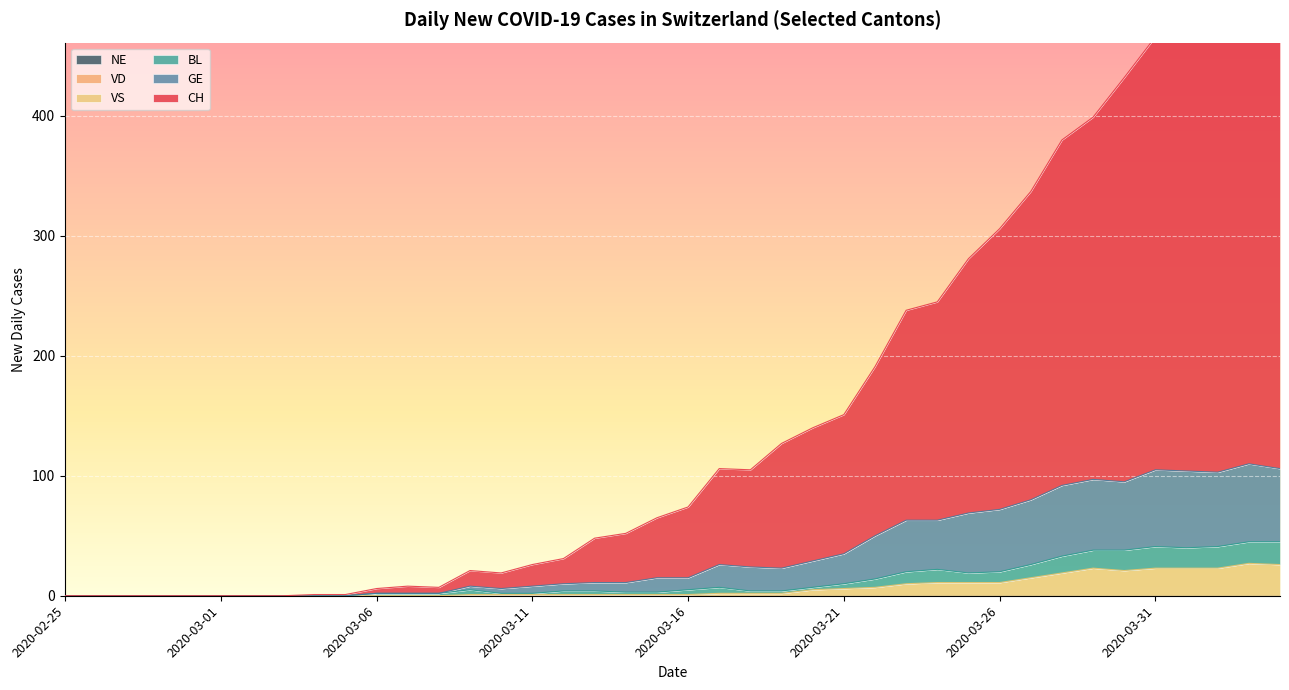

Reading left to right, transcribe all the data shown in this chart.

CH: 0	0	0	0	0	0	0	0	1	1	6	8	7	21	19	26	31	48	52	65	74	106	105	127	140	151	191	238	245	281	306	337	380	399	432	466	490	495	511	504
GE: 0	0	0	0	0	0	0	0	0	0	2	2	2	8	6	8	10	11	11	15	15	26	24	23	29	35	50	63	63	69	72	80	92	97	95	105	104	103	110	106
BL: 0	0	0	0	0	0	0	0	0	0	2	2	2	5	2	2	4	4	3	3	5	7	4	4	7	10	14	20	22	19	20	26	33	38	38	41	40	41	45	45
VS: 0	0	0	0	0	0	0	0	0	0	0	0	0	1	1	1	1	1	1	1	1	2	2	2	5	6	7	10	11	11	11	15	19	23	21	23	23	23	27	26